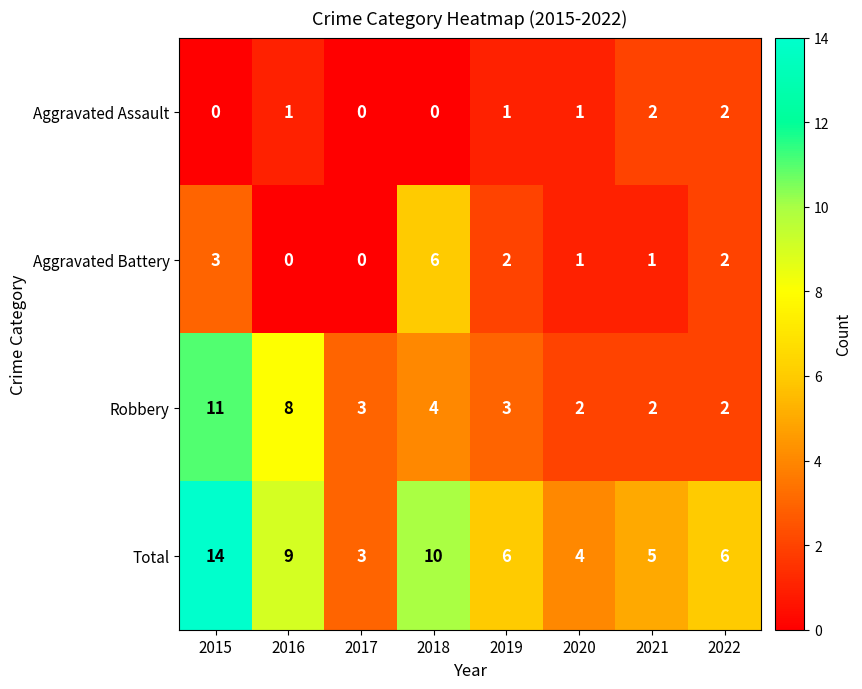

What is the sum of all Total values?

57